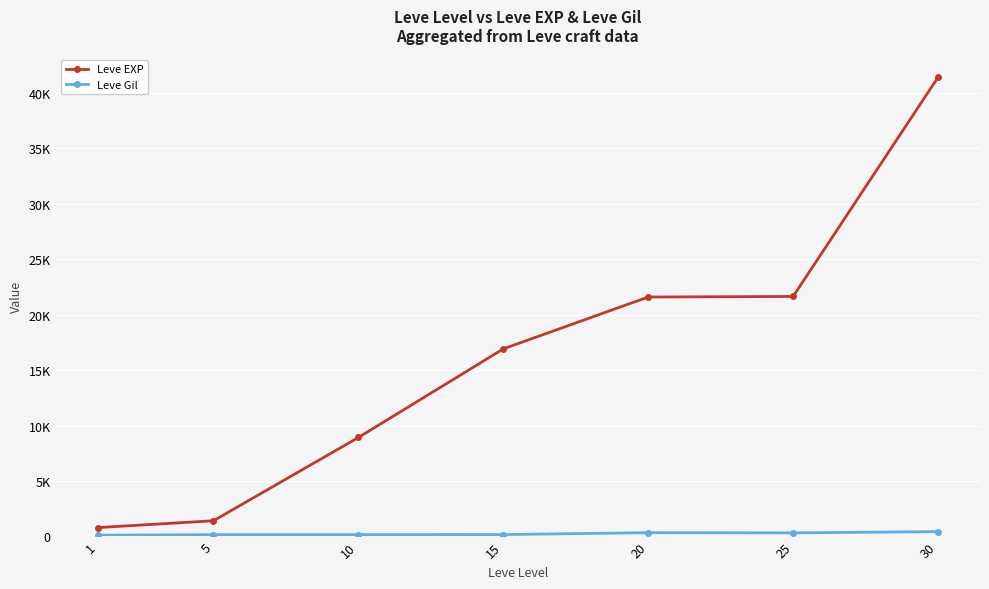

Is this an area chart (filled region under the line)?

No